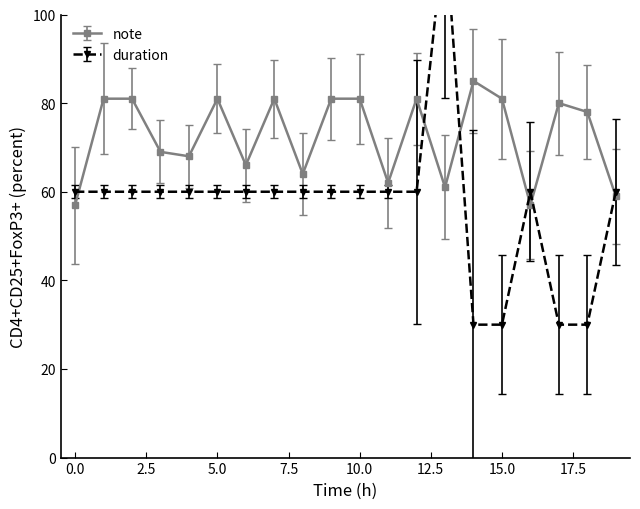

How many lines are shown in the chart?

2